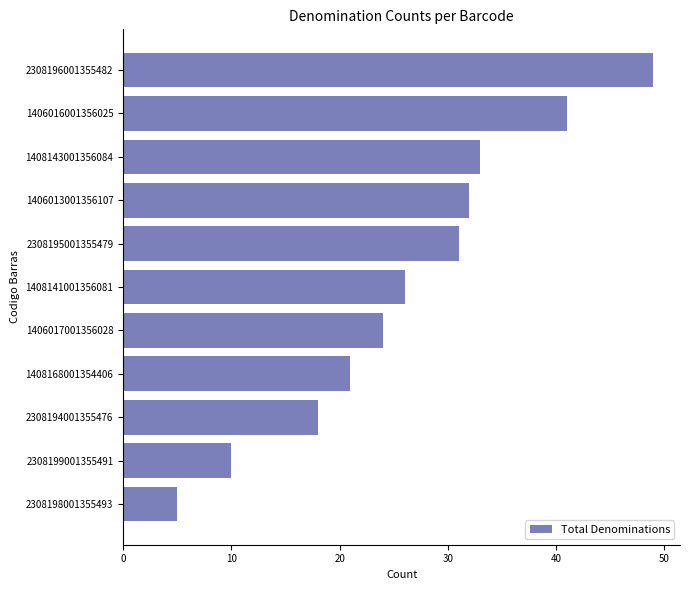

What is the sum of all values?

290